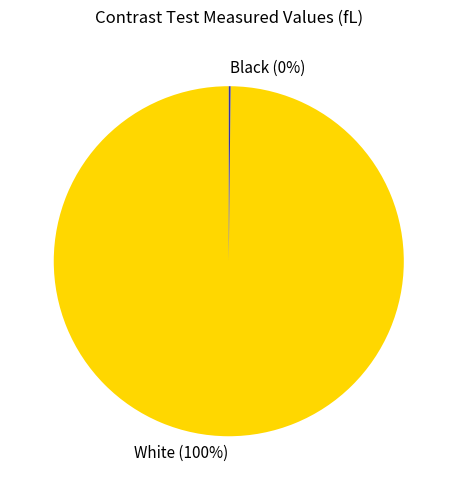

The White slice represents 100% of the pie. True or false?

True